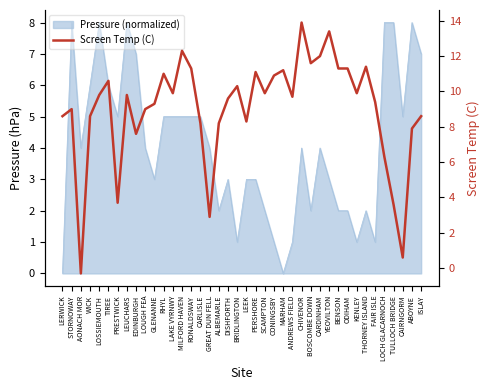

Where is the first local maximum?

STORNOWAY